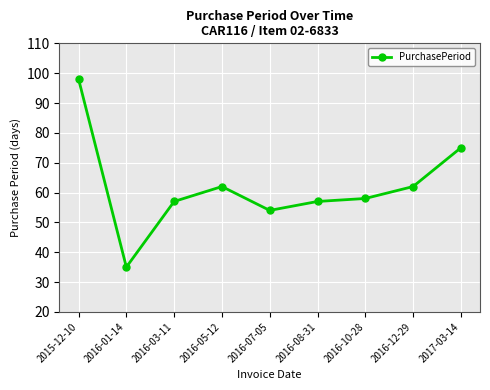

True or false: the data shows 57 at 2016-03-11.

True